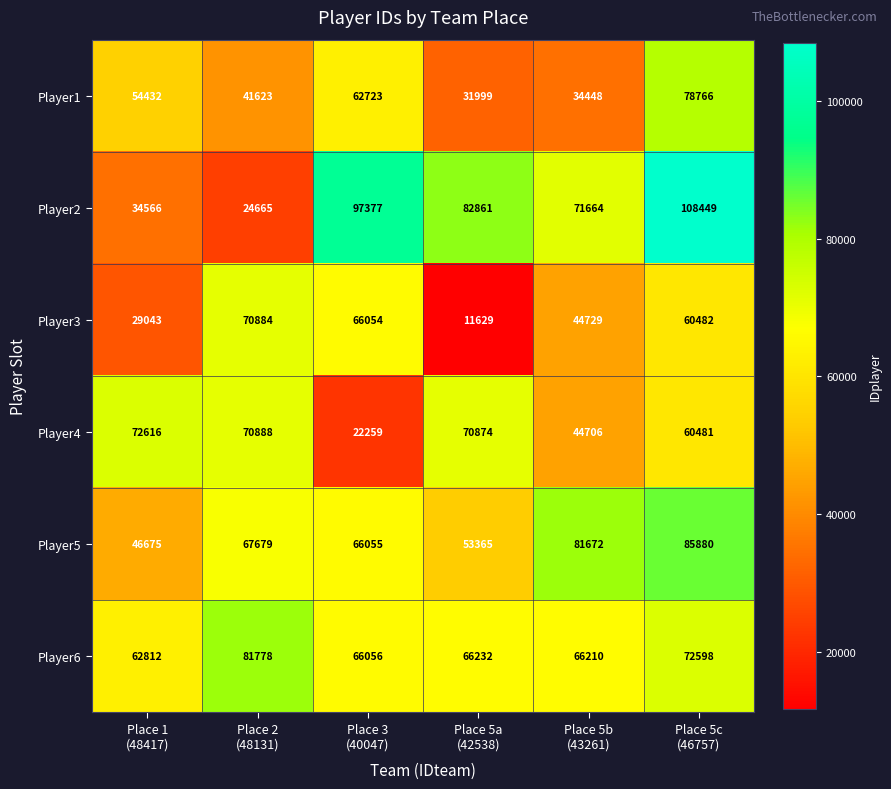

What is the minimum value for Player4?

22259